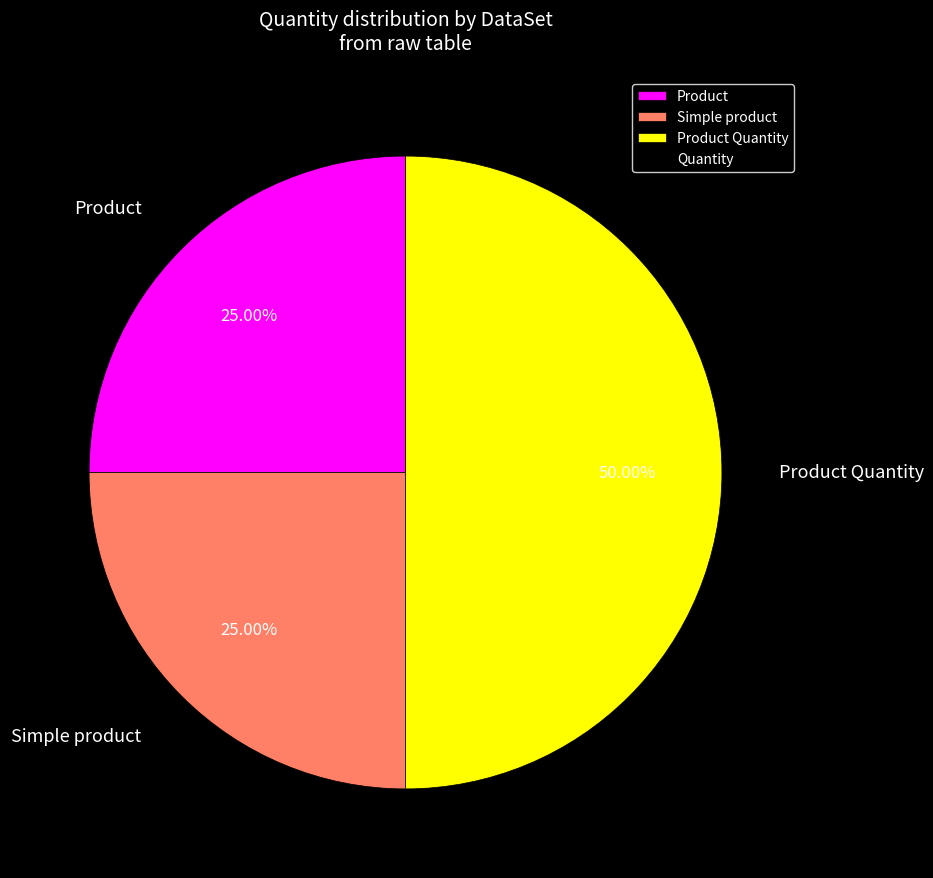

What is the ratio of the value at Product Quantity to the value at Product?

2.0